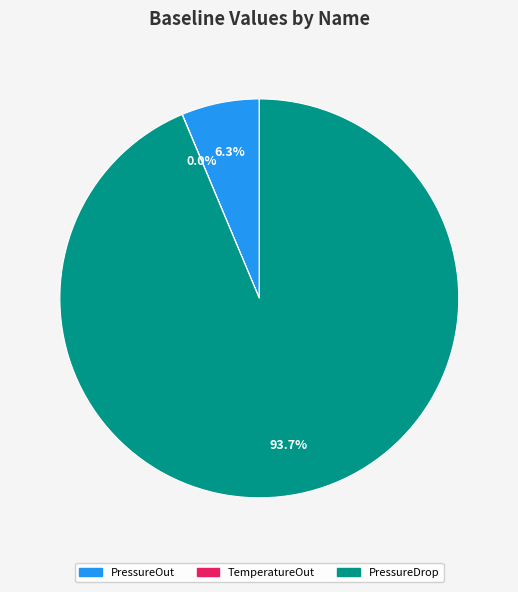

Which slice is the largest?

PressureDrop